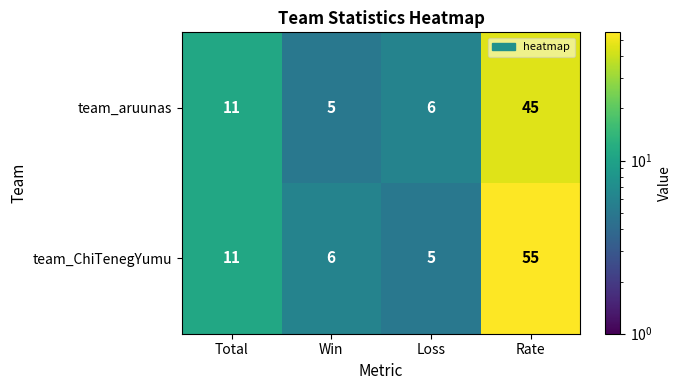

Reading right to left, list all the values displayed in this chart.

team_aruunas: 45	6	5	11
team_ChiTenegYumu: 55	5	6	11